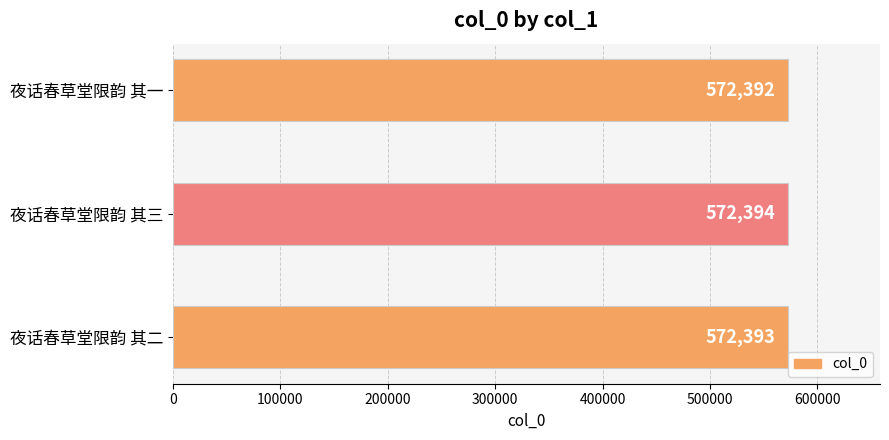

Reading bottom to top, transcribe all the data shown in this chart.

夜话春草堂限韵 其二=572393	夜话春草堂限韵 其三=572394	夜话春草堂限韵 其一=572392